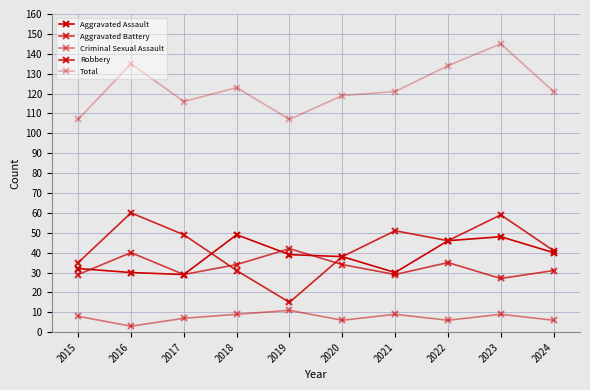

Does the chart have visible grid lines?

Yes